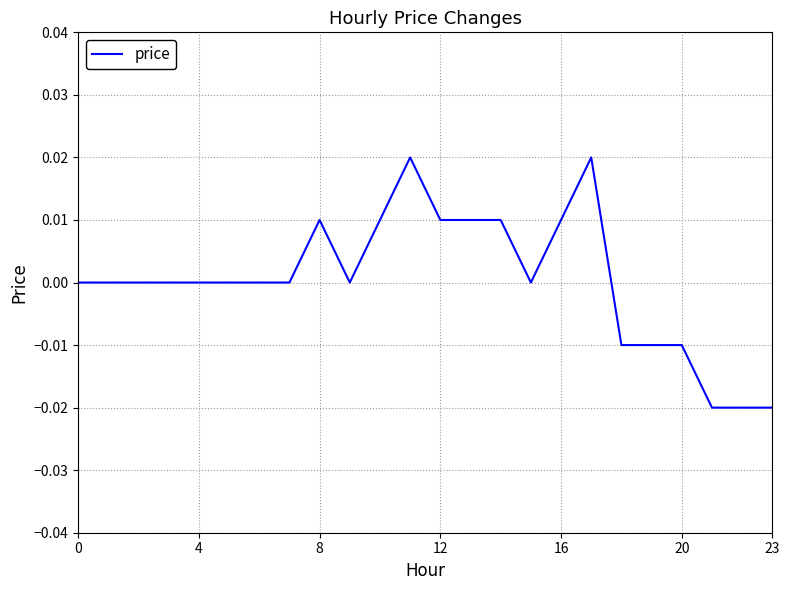

Is this an area chart (filled region under the line)?

No